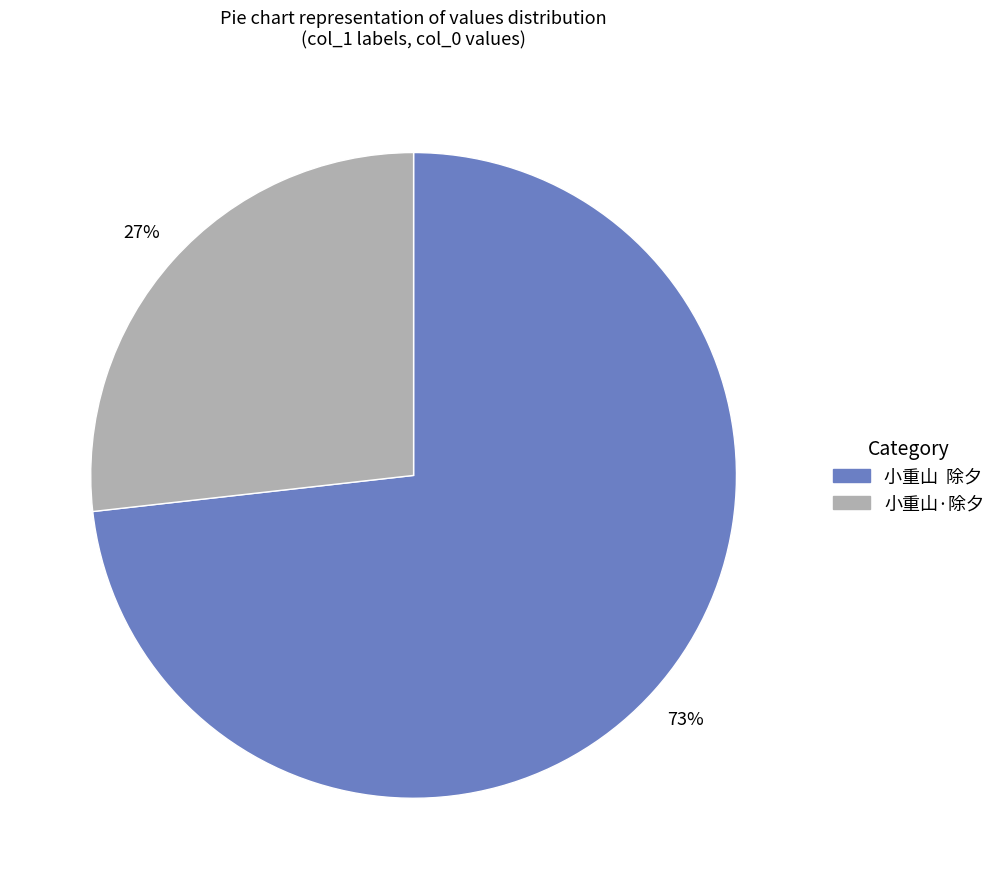

To the nearest percent, what is the average slice percentage?

50%